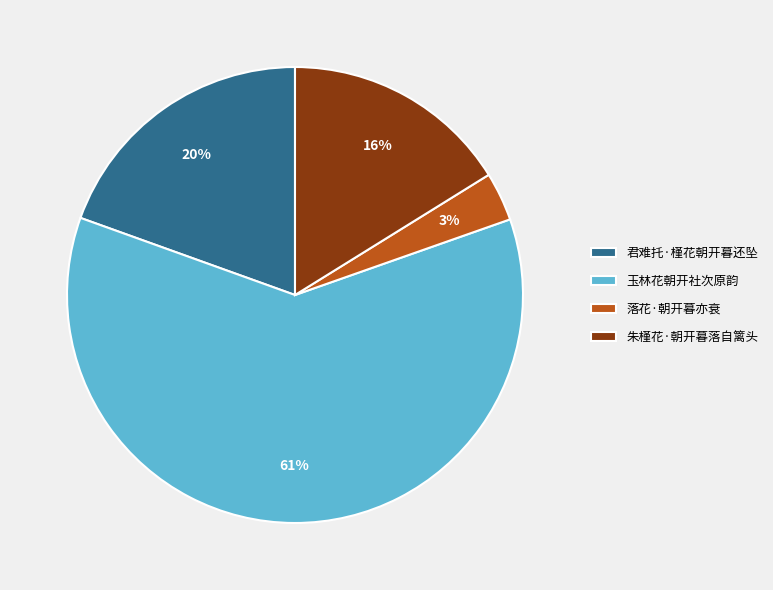

Which slice is the largest?

玉林花朝开社次原韵